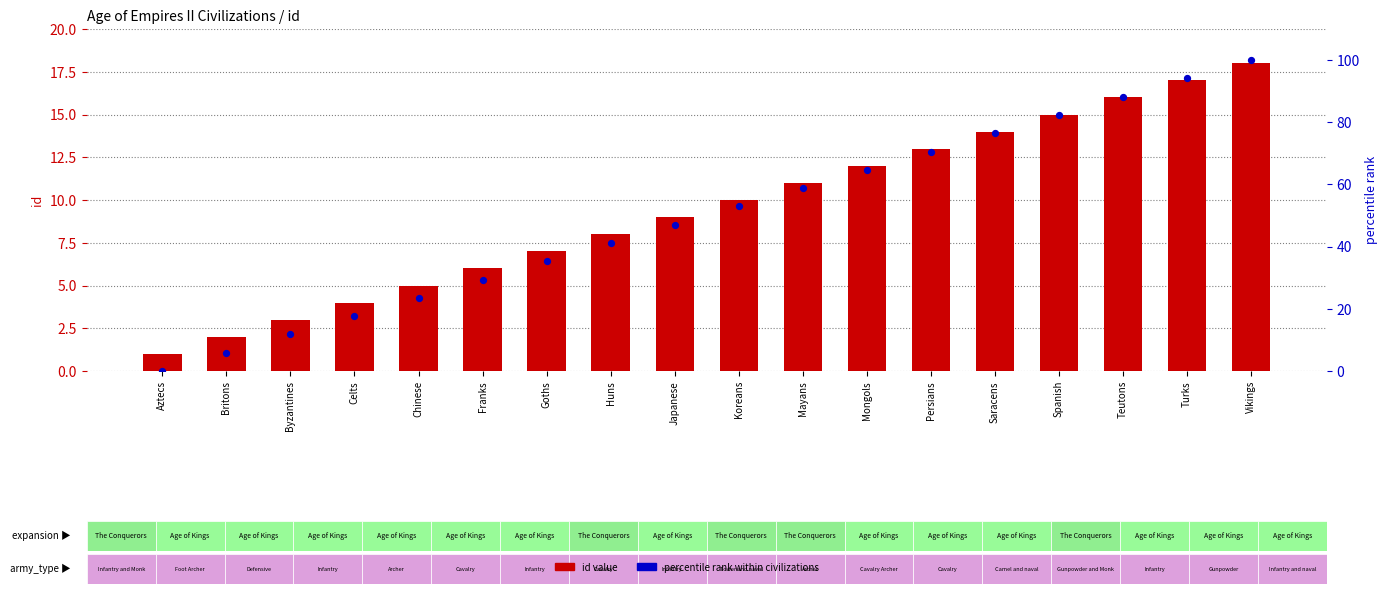

At how many categories does at least one series exceed 86?

3